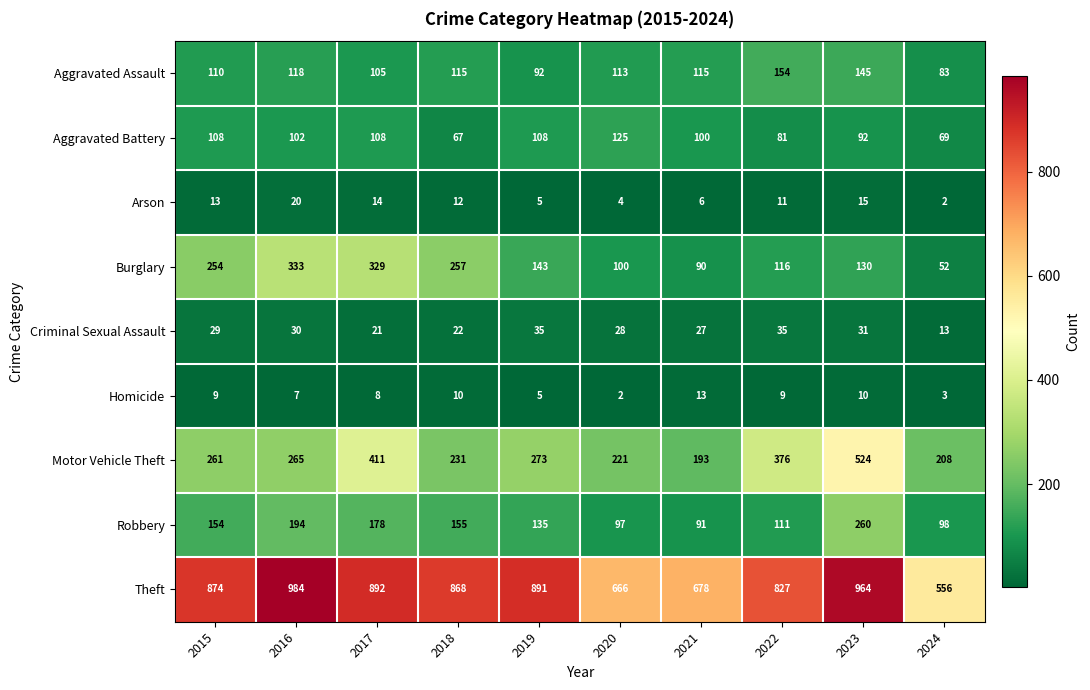

What is the sum of the Aggravated Assault values at 2024 and 2018?

198